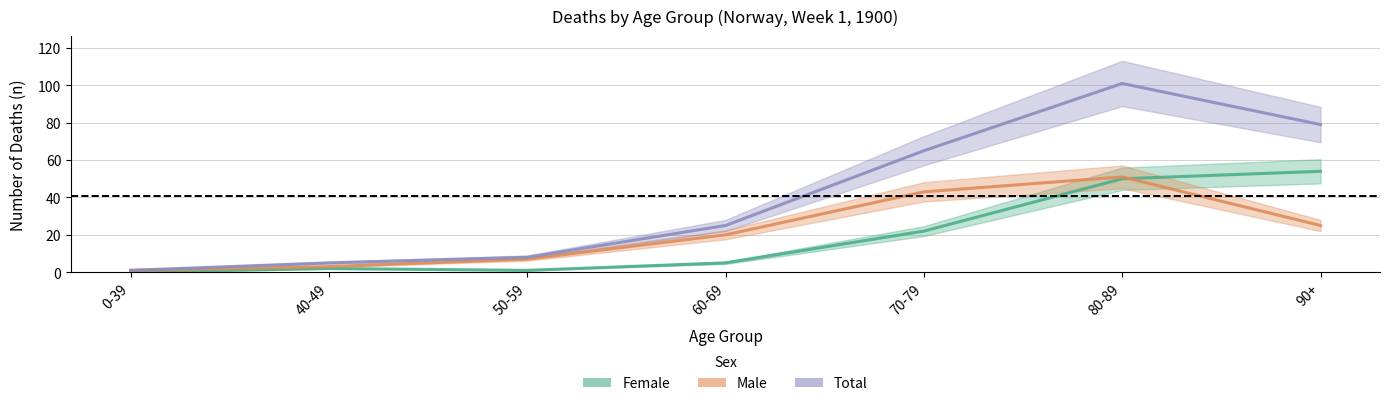

What are all the series names shown in the legend?

Female, Male, Total